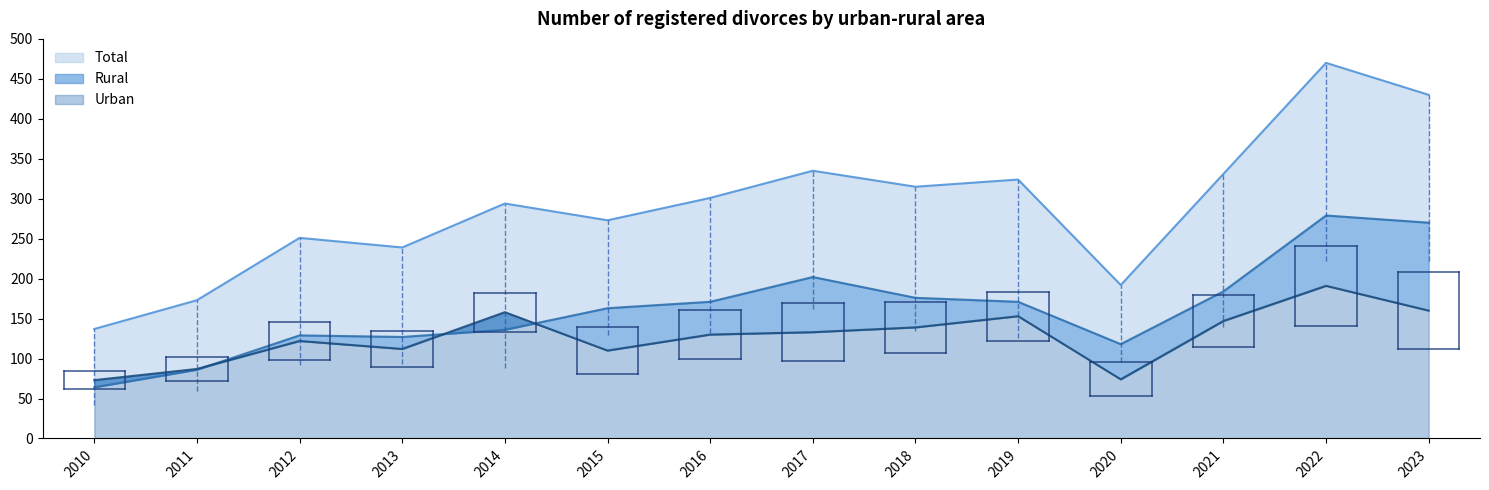

Where is the first local minimum for Rural?

2013